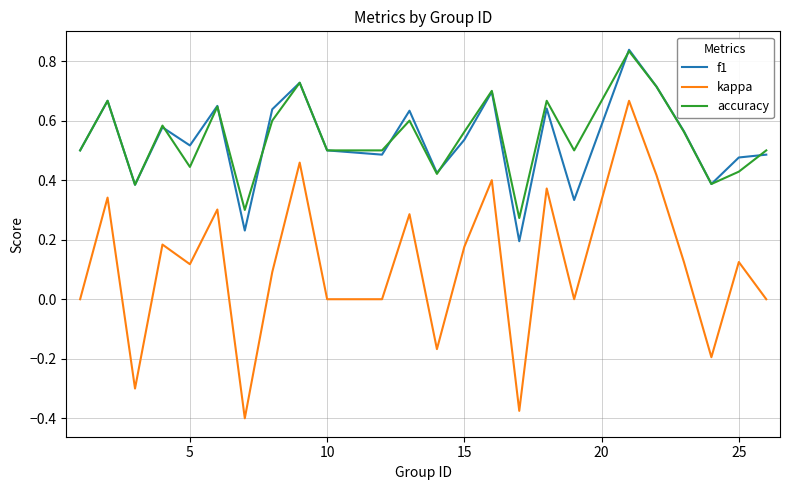

True or false: f1 and kappa cross at least once.

False